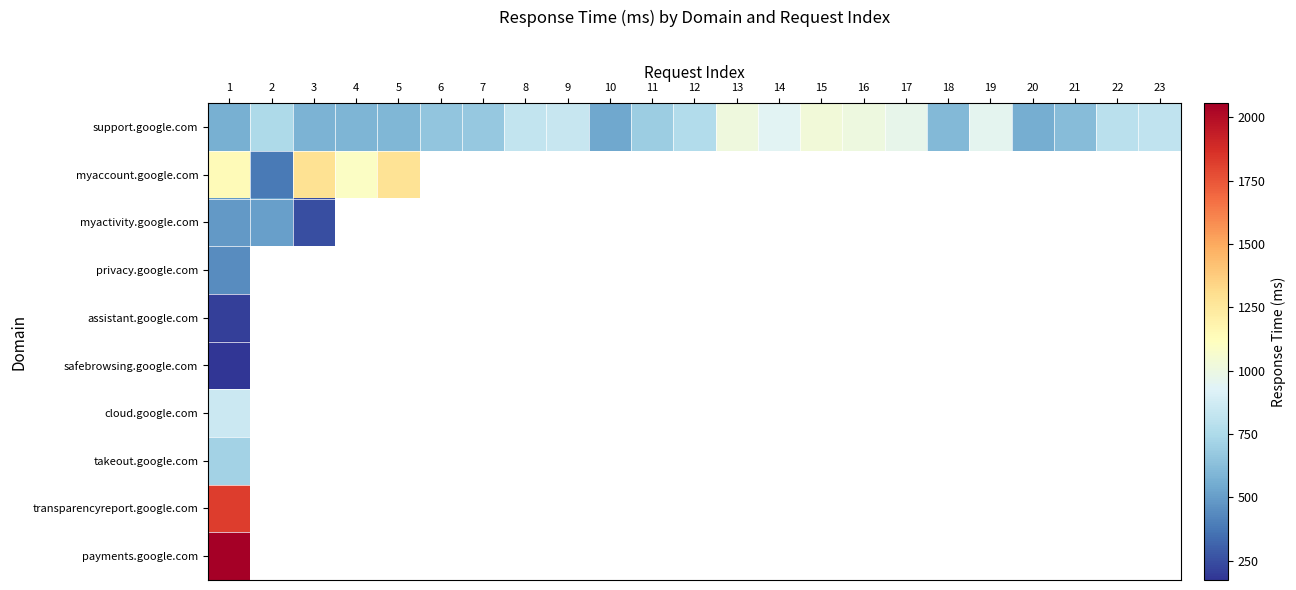

True or false: support.google.com has a value of 235.1 at 5.

False